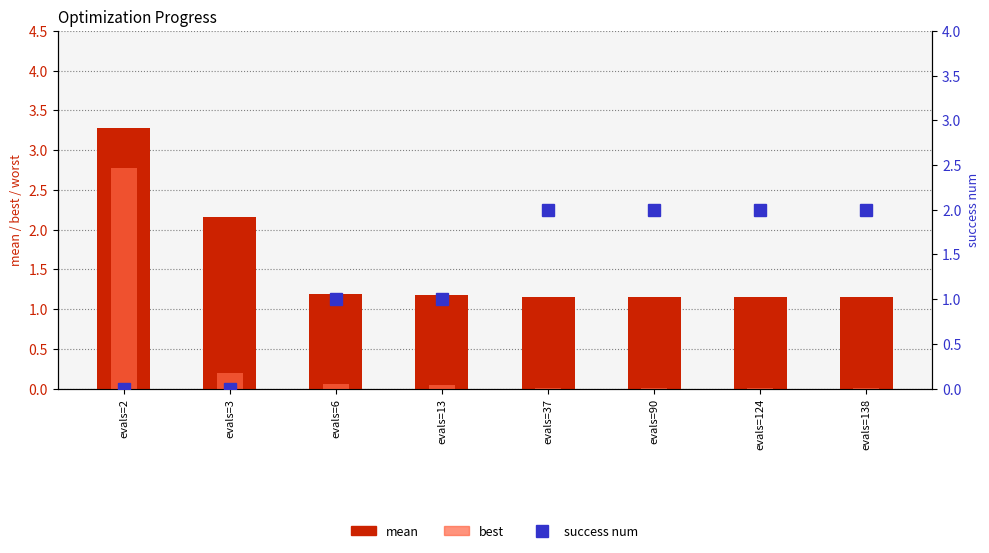

Which category has the lowest value in the mean series?

evals=138